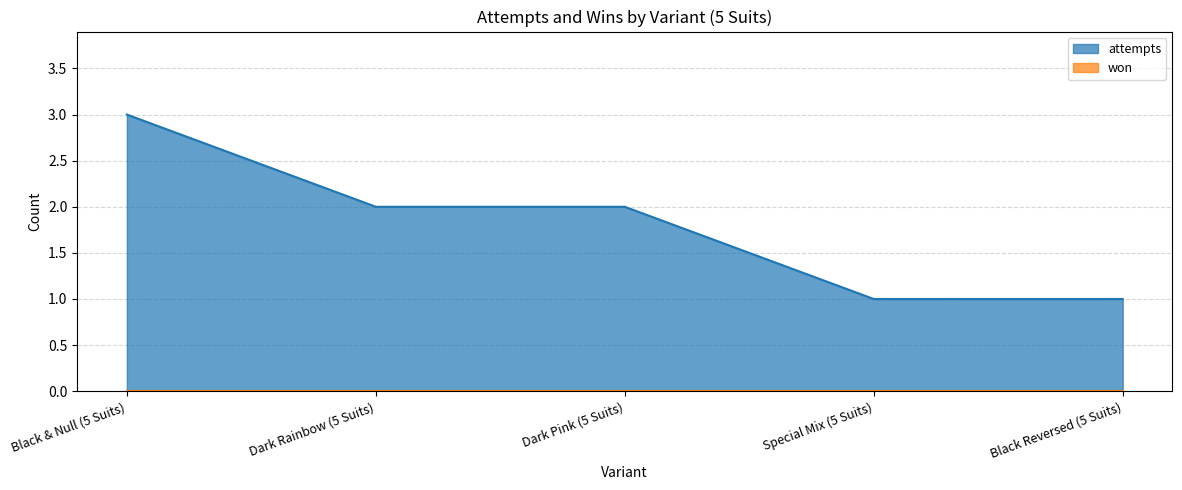

Reading right to left, list all the values displayed in this chart.

Black Reversed (5 Suits)=1	Special Mix (5 Suits)=1	Dark Pink (5 Suits)=2	Dark Rainbow (5 Suits)=2	Black & Null (5 Suits)=3